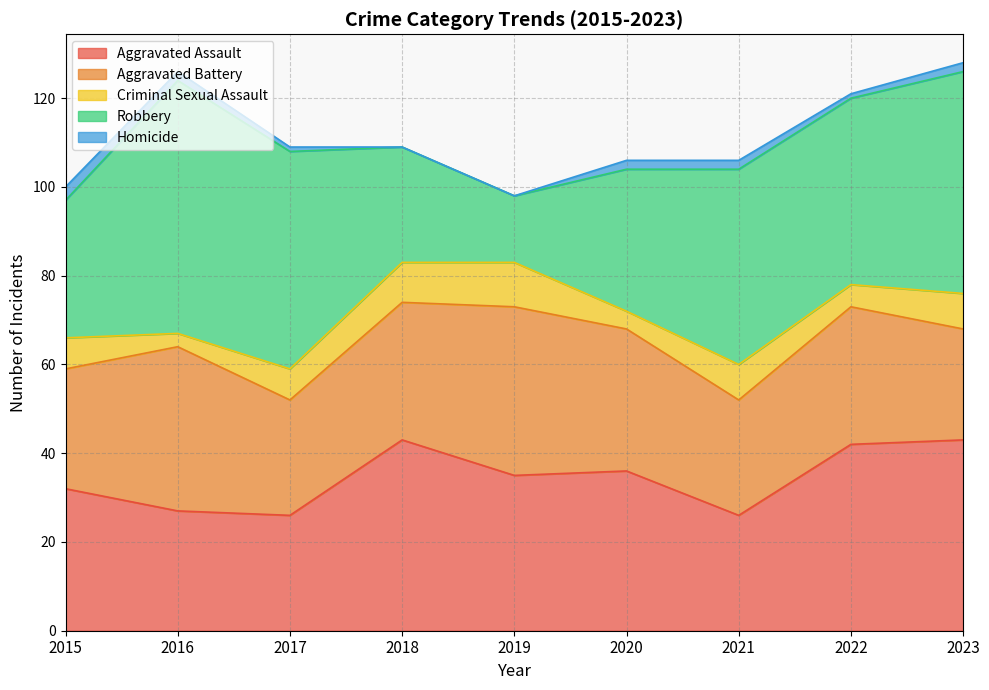

At which category is the sum across all series the highest?

2023